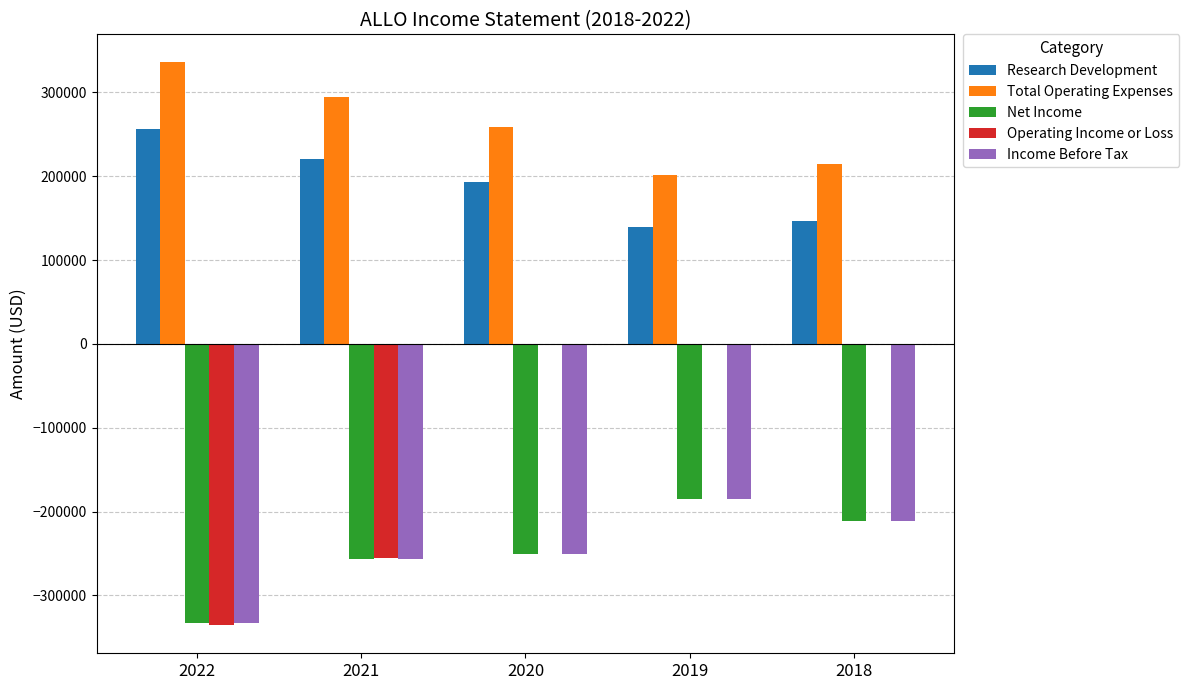

Which series changed the most between 2021 and 2019?

Operating Income or Loss